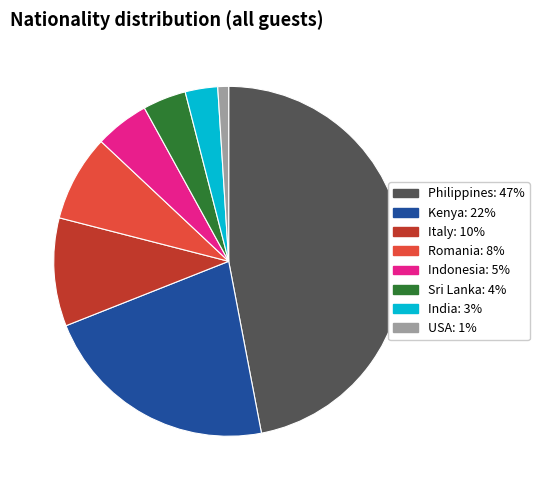

Between Romania and Indonesia, which is larger?

Romania